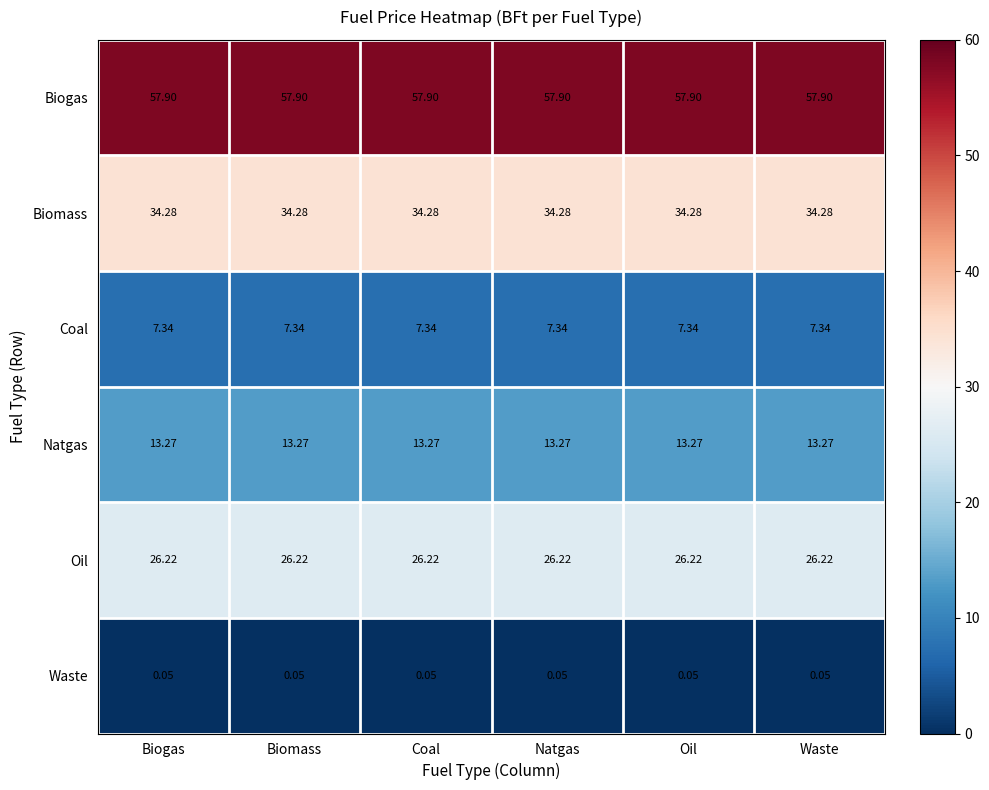

Rank the series at Biomass from lowest to highest value.

Waste, Coal, Natgas, Oil, Biomass, Biogas